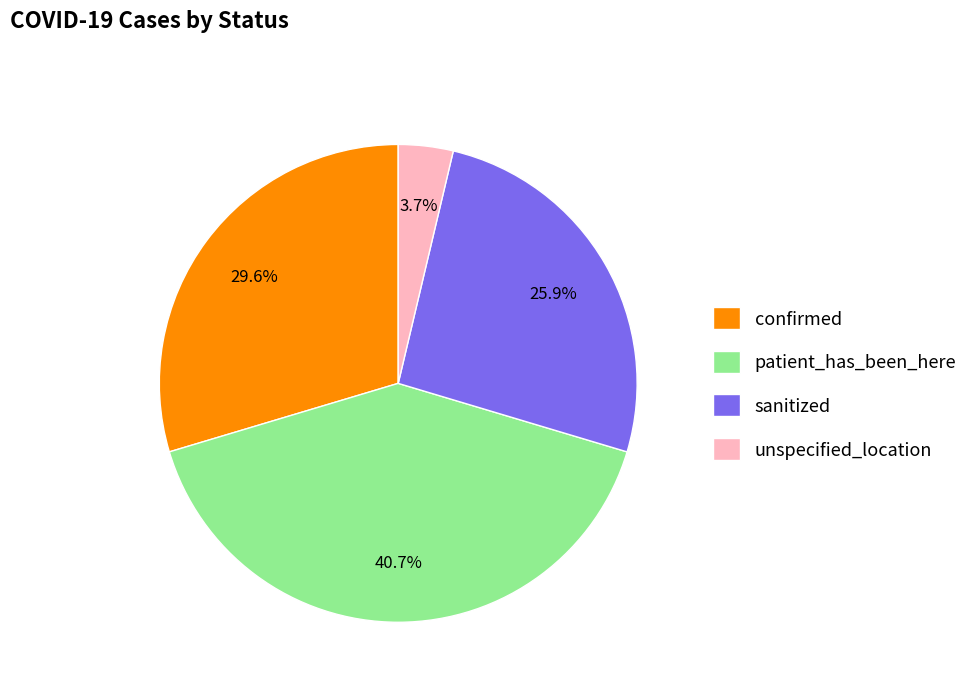

The confirmed slice represents 24% of the pie. True or false?

False